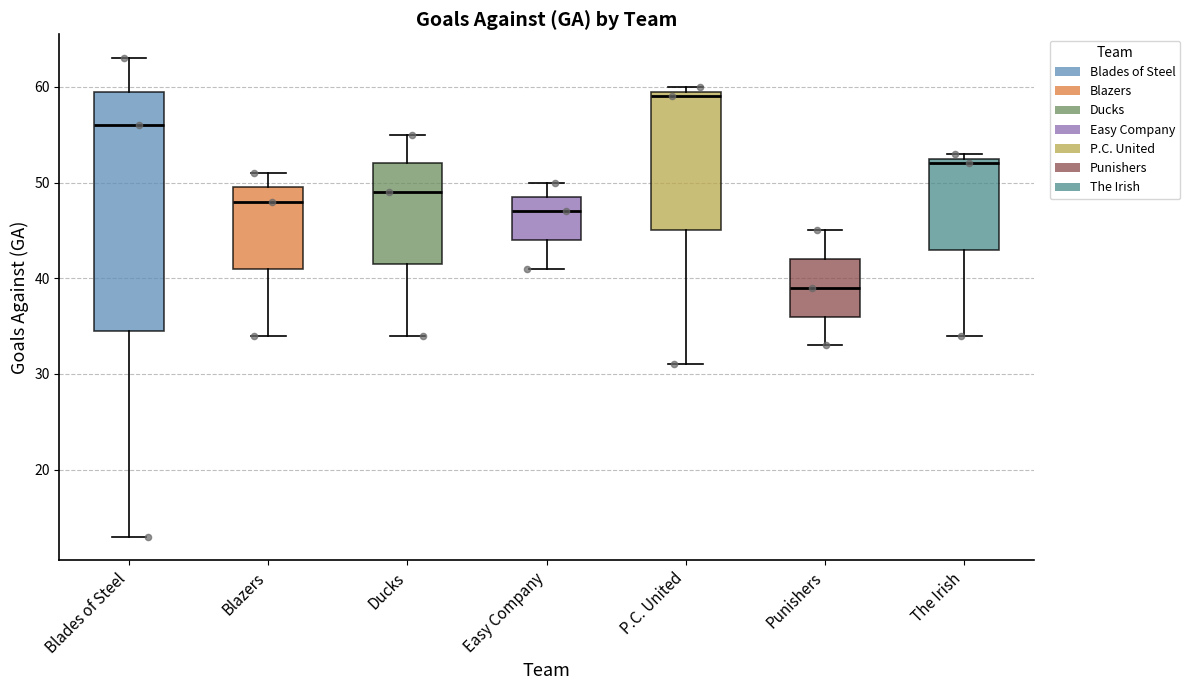

Where is the lower edge of the box for Punishers on the y-axis? The values are not printed on the chart, so give them approximately, as read against the axis.

36